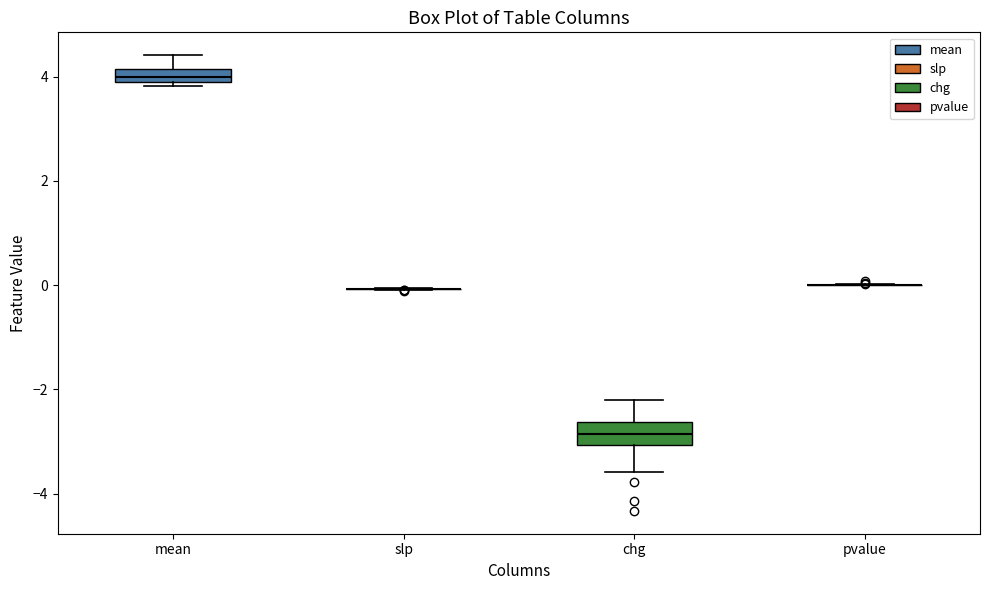

Where is the lower edge of the box for chg on the y-axis? The values are not printed on the chart, so give them approximately, as read against the axis.

-3.0